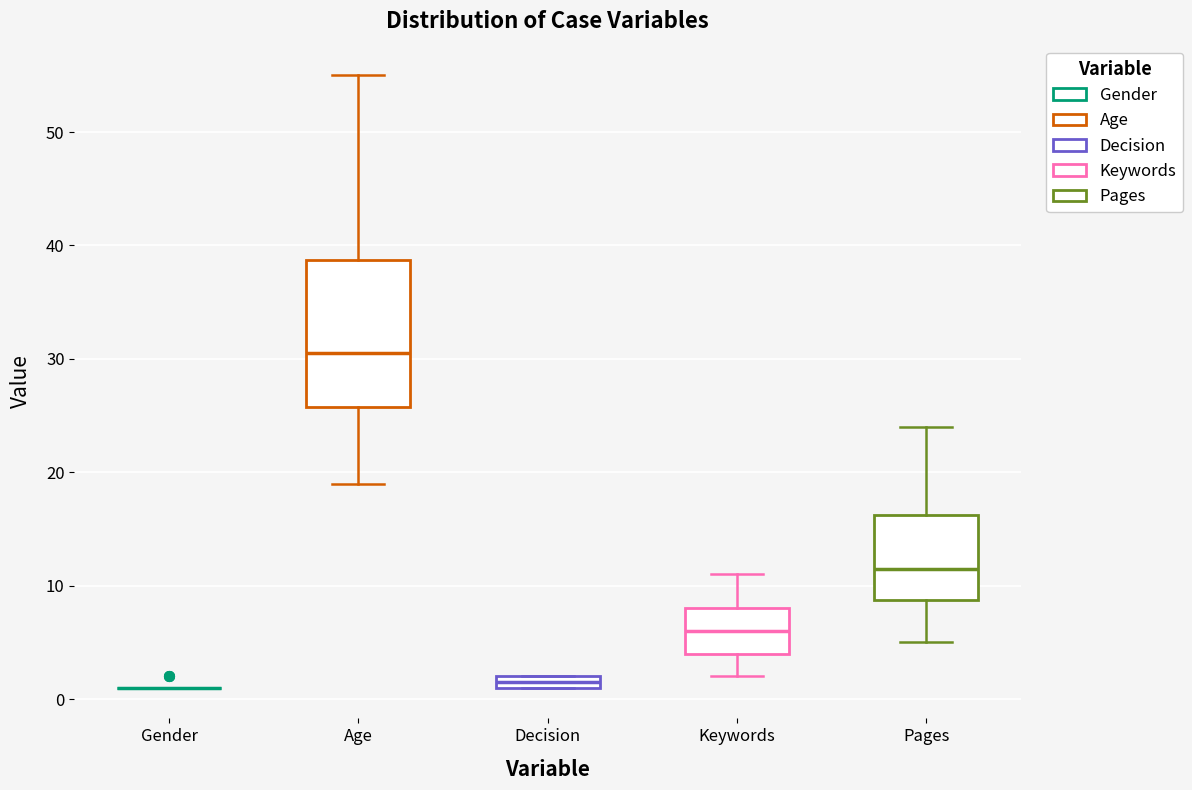

Which box is the tallest, from its lower edge to its upper edge?

Age